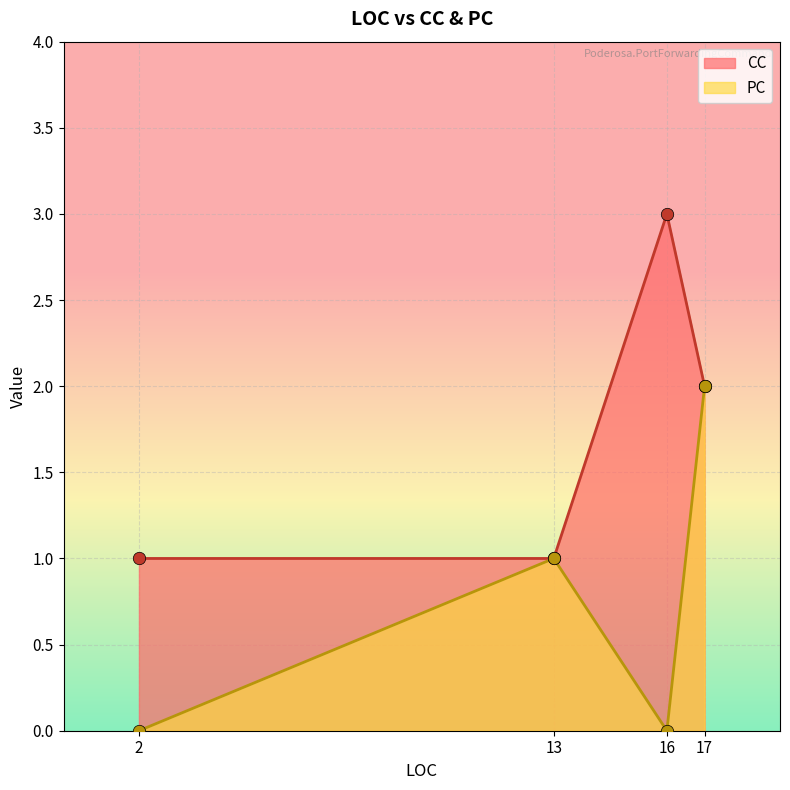

What are all the series names shown in the legend?

CC, PC